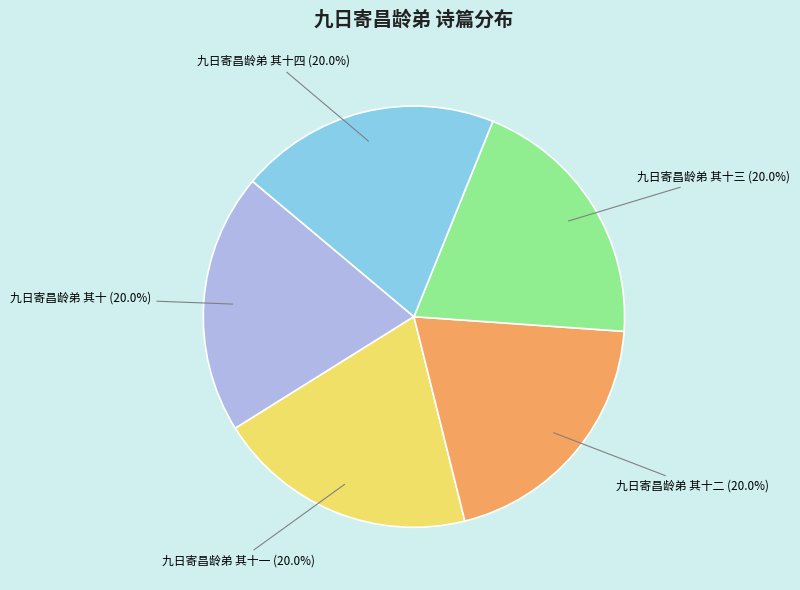

The 九日寄昌龄弟 其十一 slice represents 20% of the pie. True or false?

True